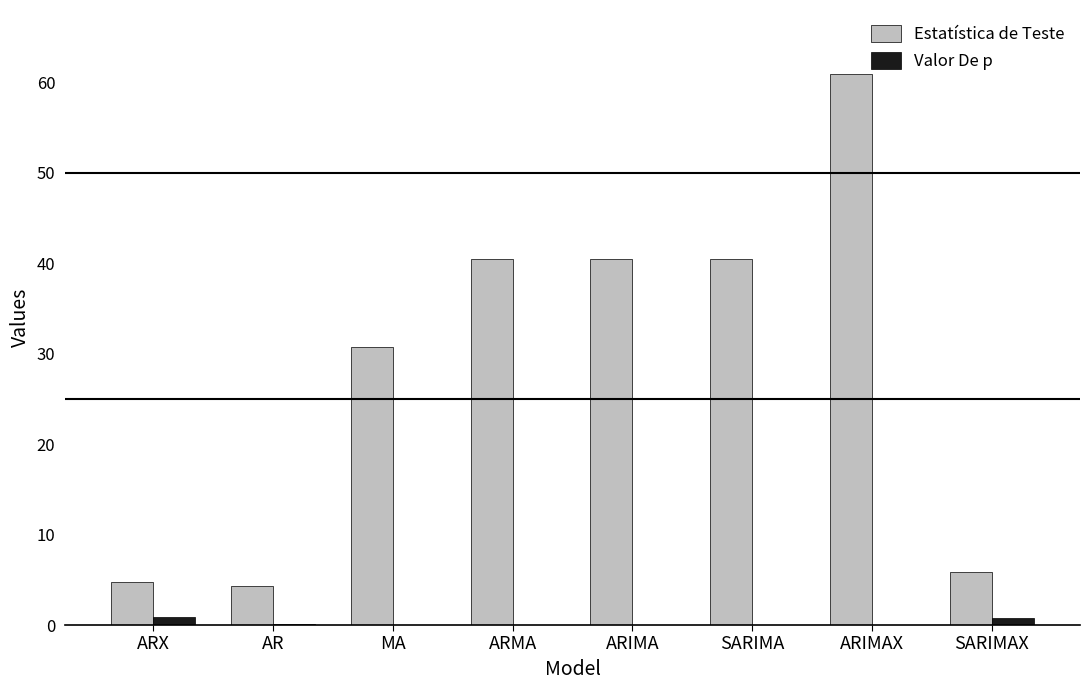

Which series has the widest spread of values?

Estatística de Teste